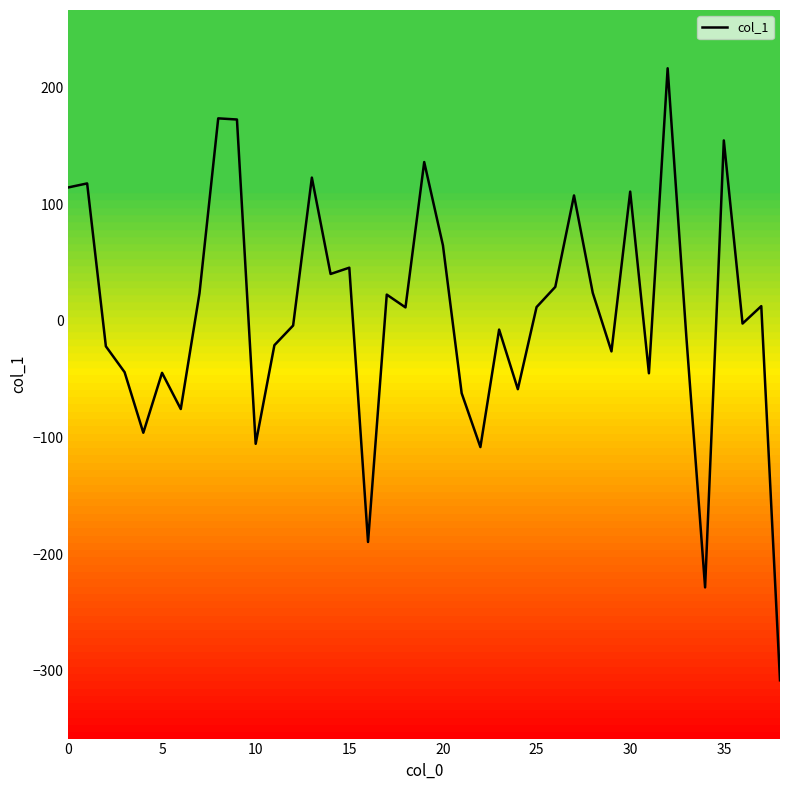

What is the minimum value shown in the chart?

-308.3